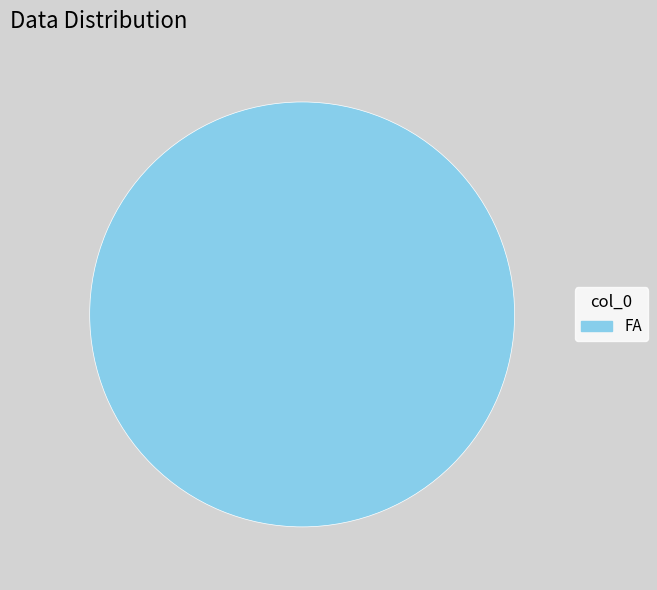

Rank the categories by value from highest to lowest.

FA